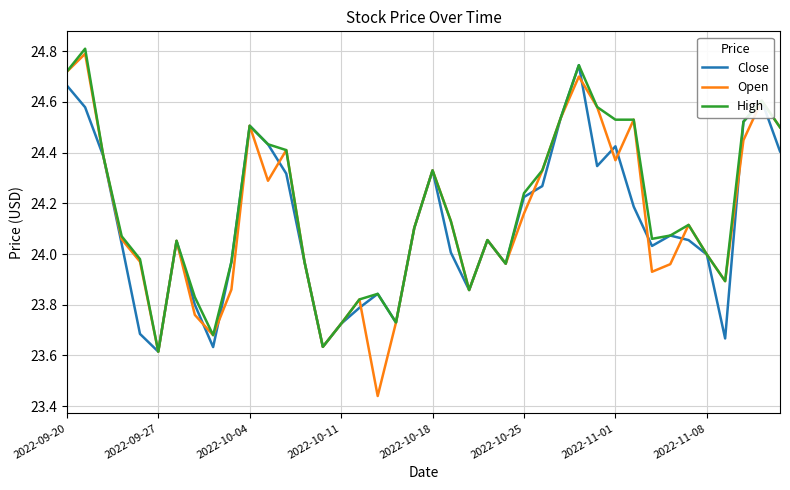

At how many categories does at least one series exceed 23?

40